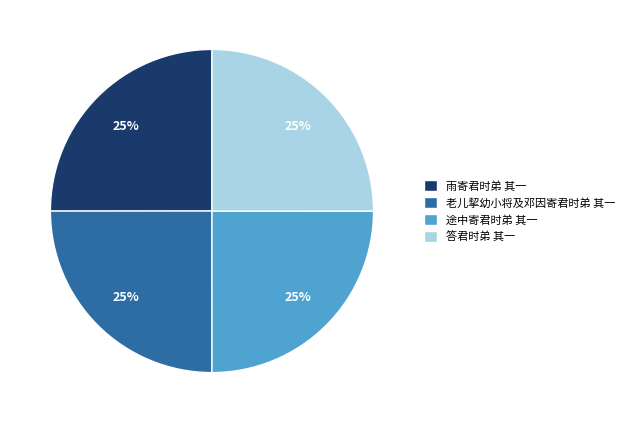

To the nearest percent, what portion does 雨寄君时弟 其一 represent?

25%